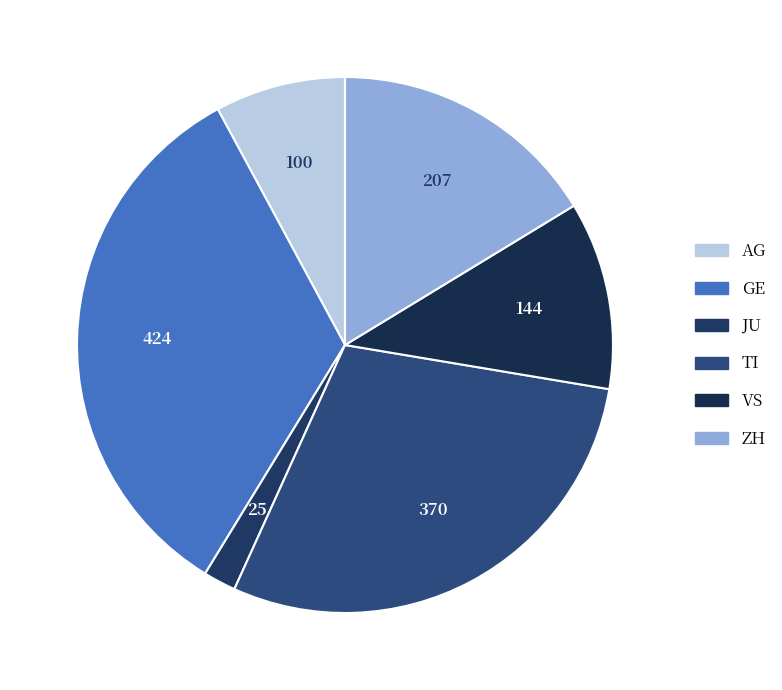

How many segments does this pie chart have?

6